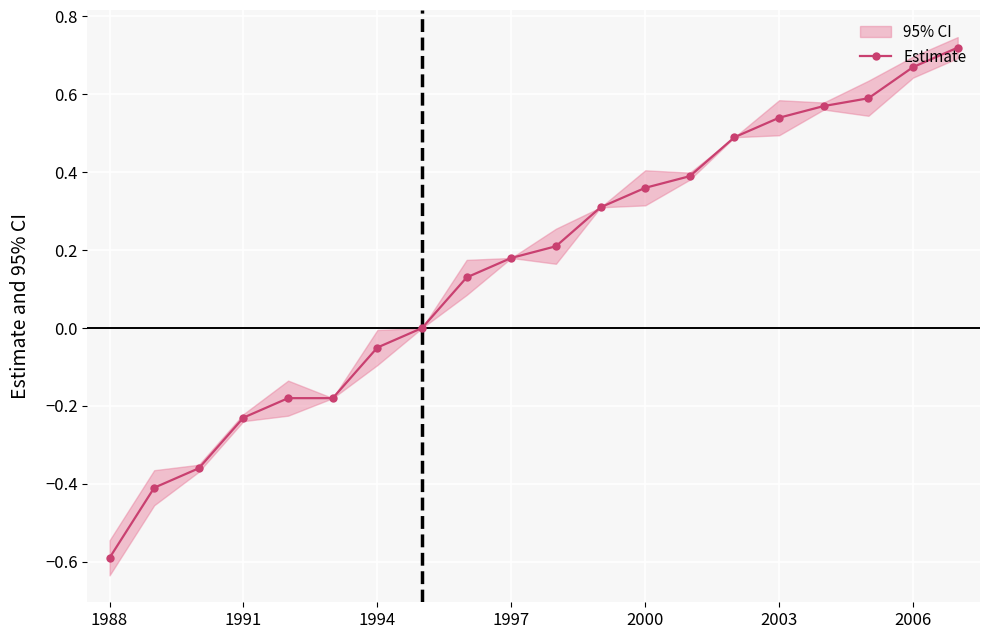

What is the change in value from 1994 to 10?

+0.6